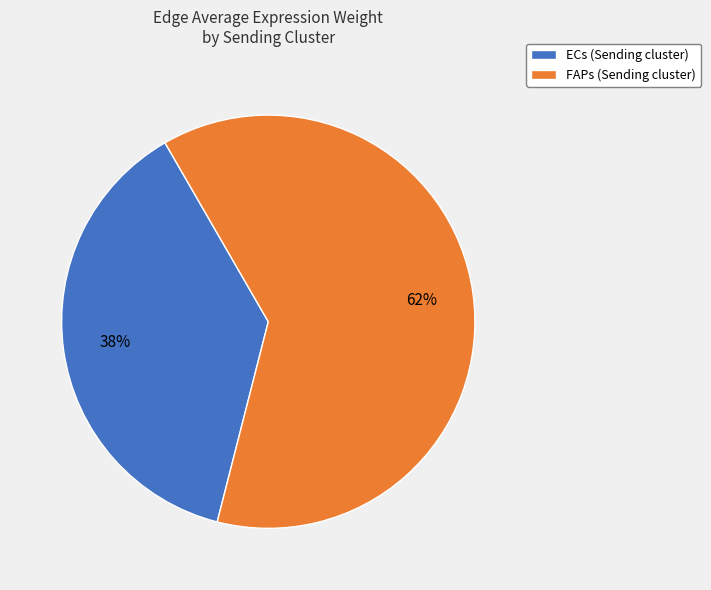

Rank the categories by value from lowest to highest.

ECs (Sending cluster), FAPs (Sending cluster)